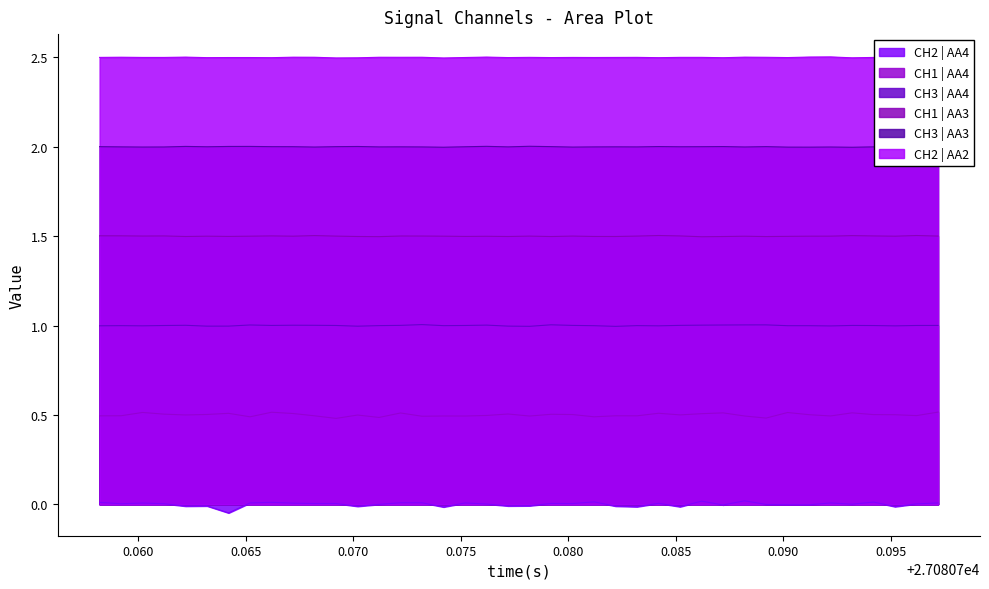

What is the sum of all CH1 | AA3 values?

60.0